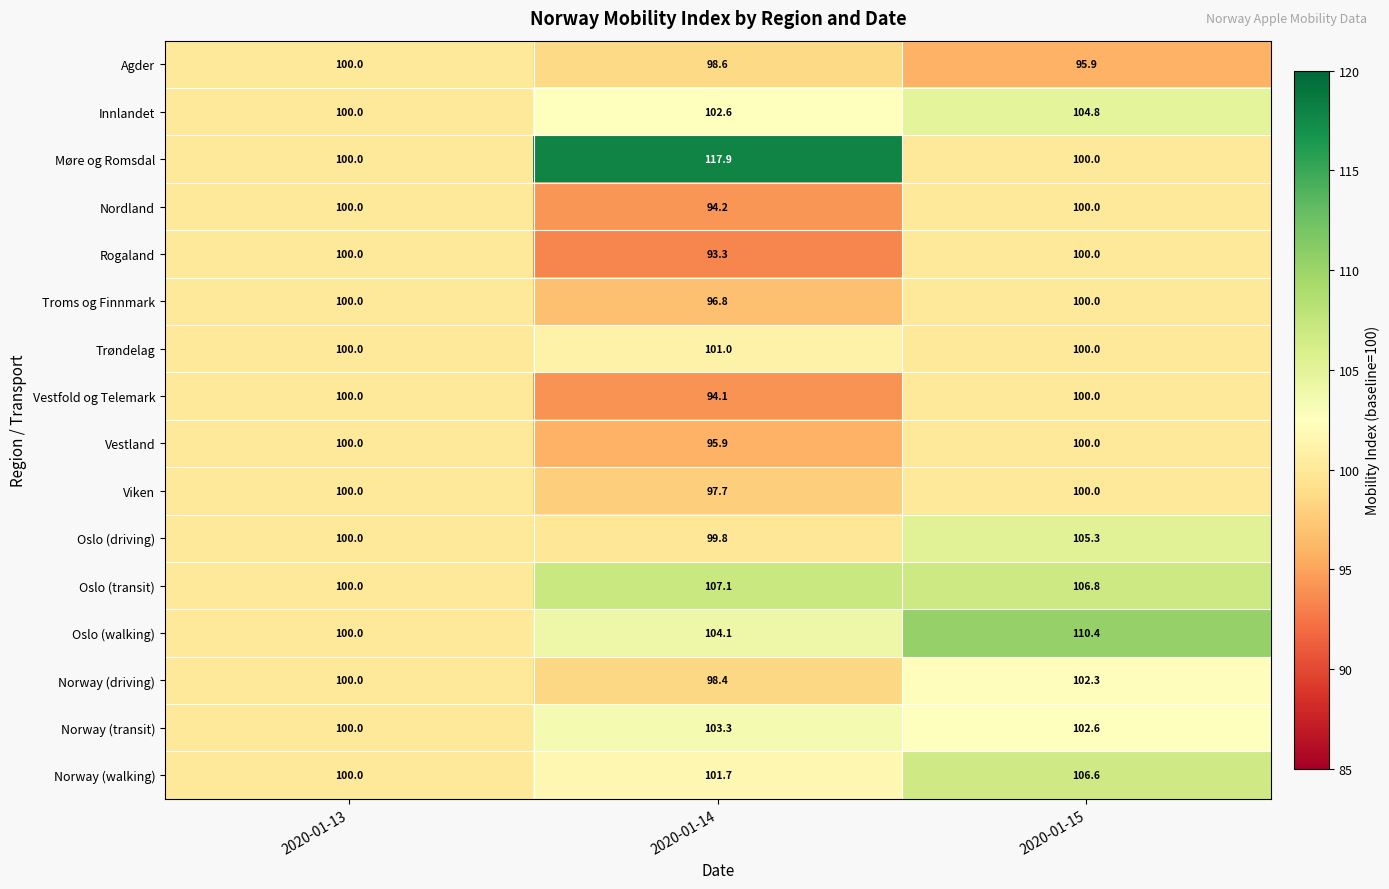

At 2020-01-14, list the series in order from largest to smallest.

Møre og Romsdal, Oslo (transit), Oslo (walking), Norway (transit), Innlandet, Norway (walking), Trøndelag, Oslo (driving), Agder, Norway (driving), Viken, Troms og Finnmark, Vestland, Nordland, Vestfold og Telemark, Rogaland